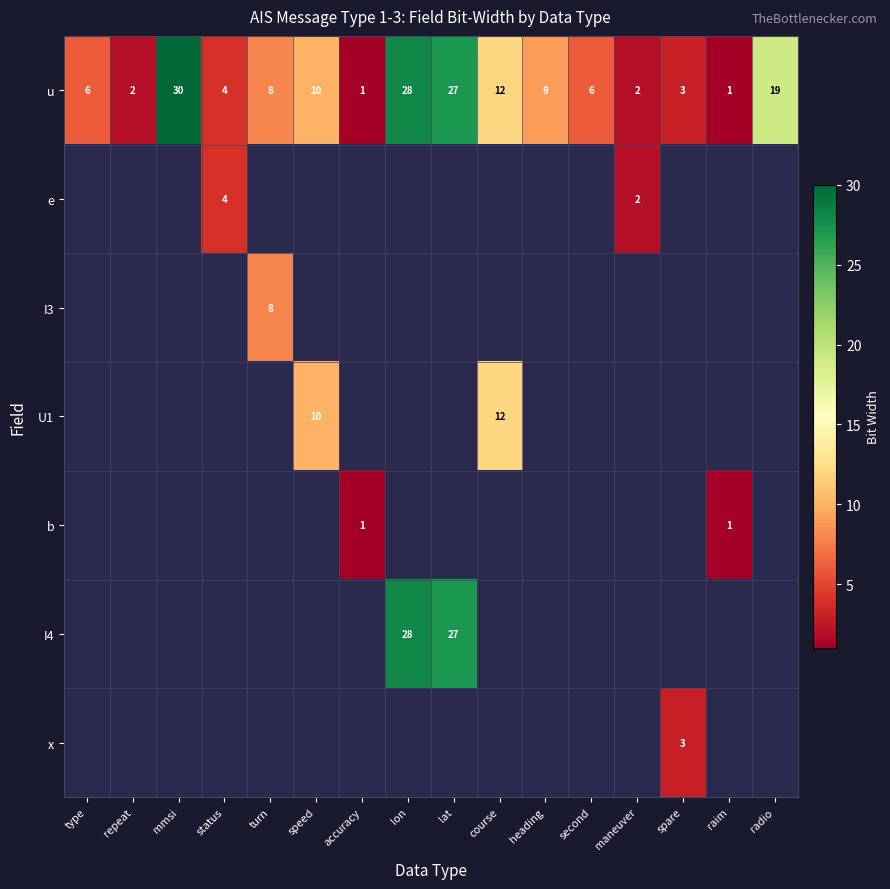

What value does the u series have at speed?

10